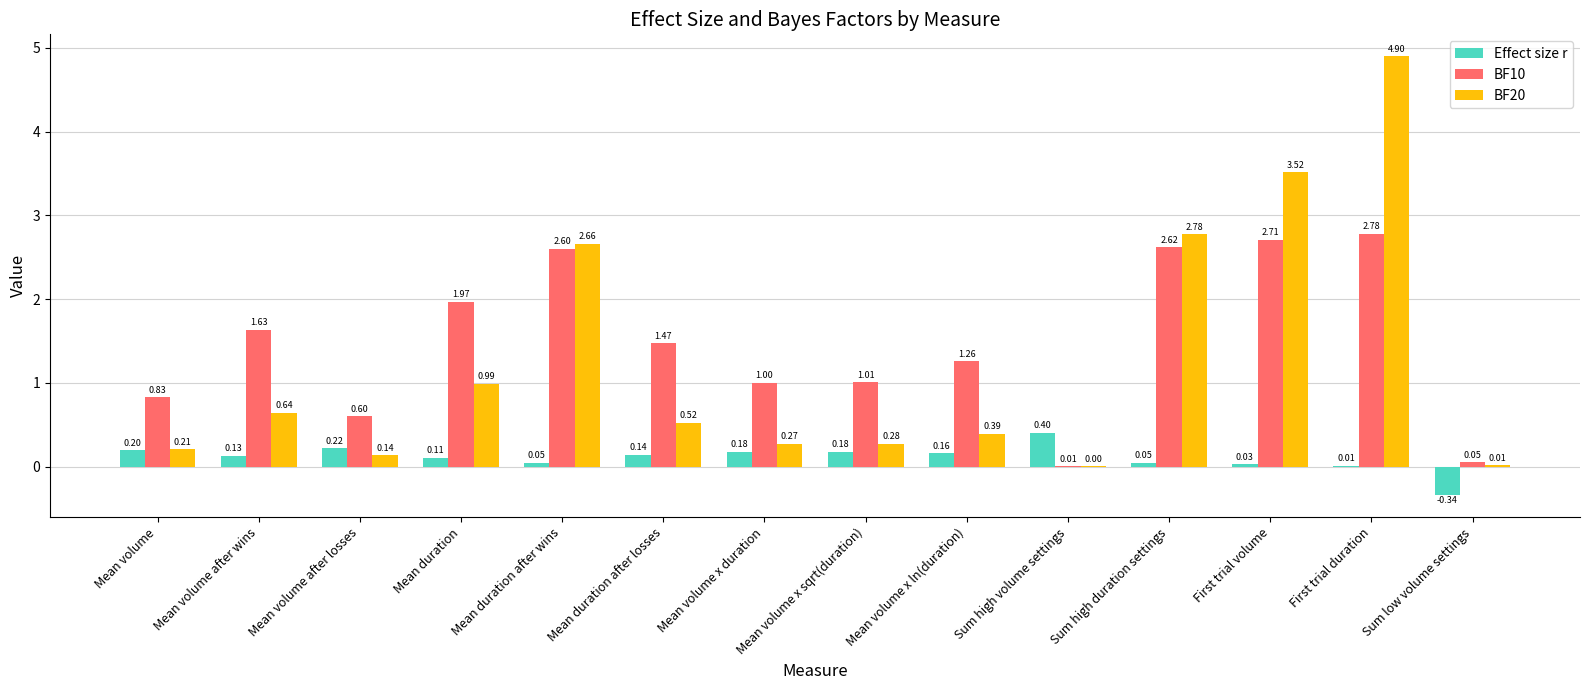

The BF10 series shows 3.9 at First trial duration. True or false?

False